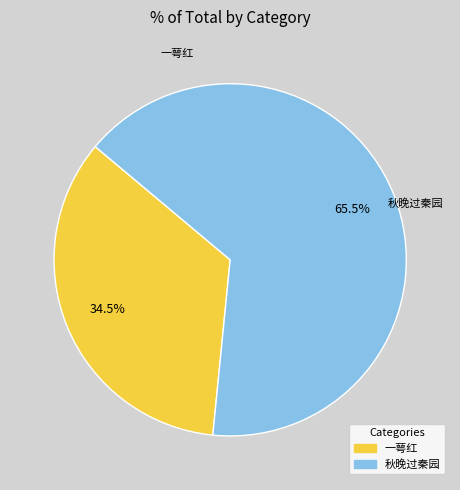

Does any single category account for the majority?

Yes